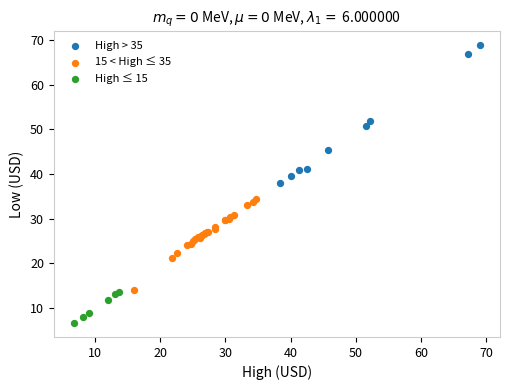

Which series contains the highest Y value?

High > 35